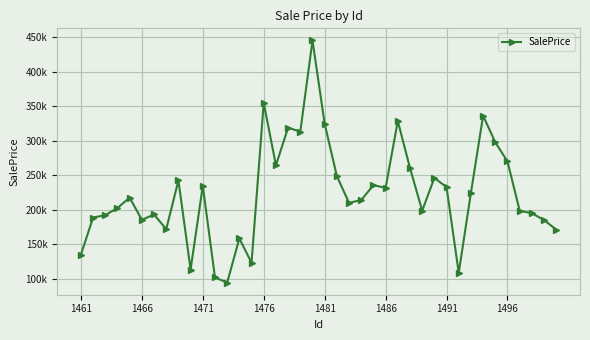

What is the greatest value displayed?

445047